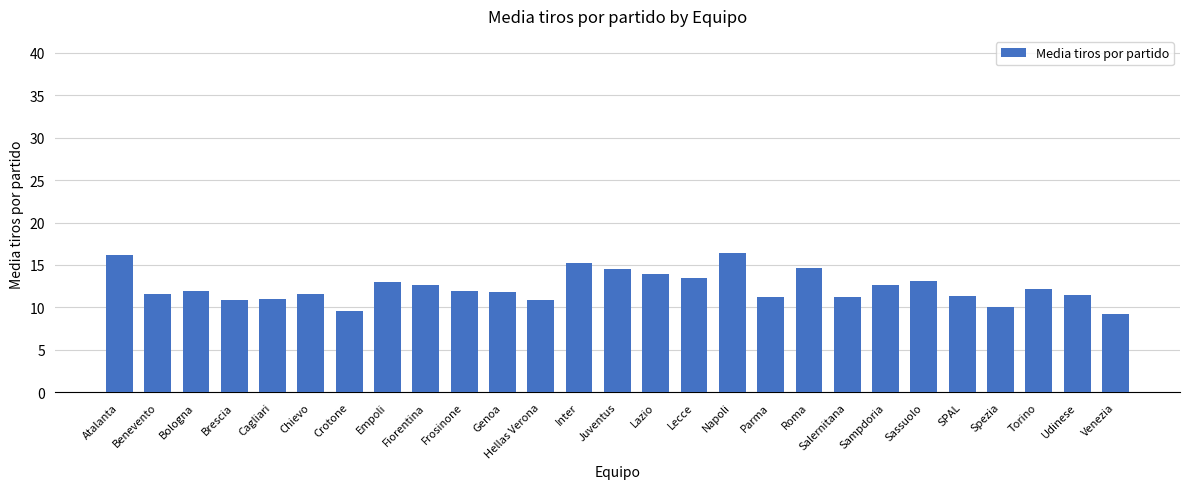

Is it true that the value at Benevento is 11.6?

True